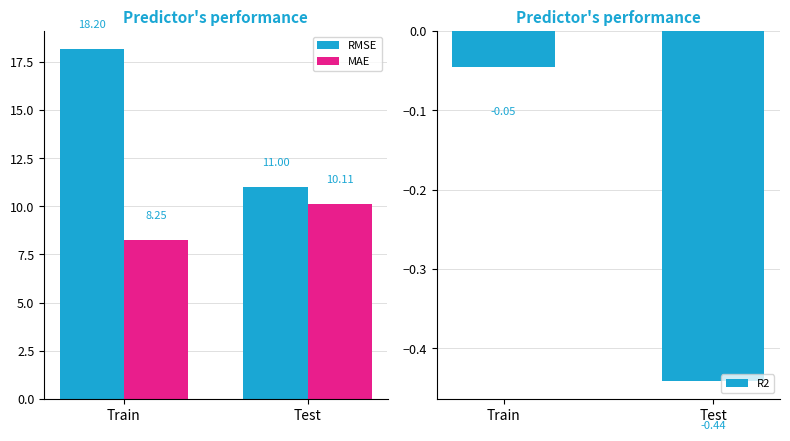

How many values in the MAE series exceed 10?

1